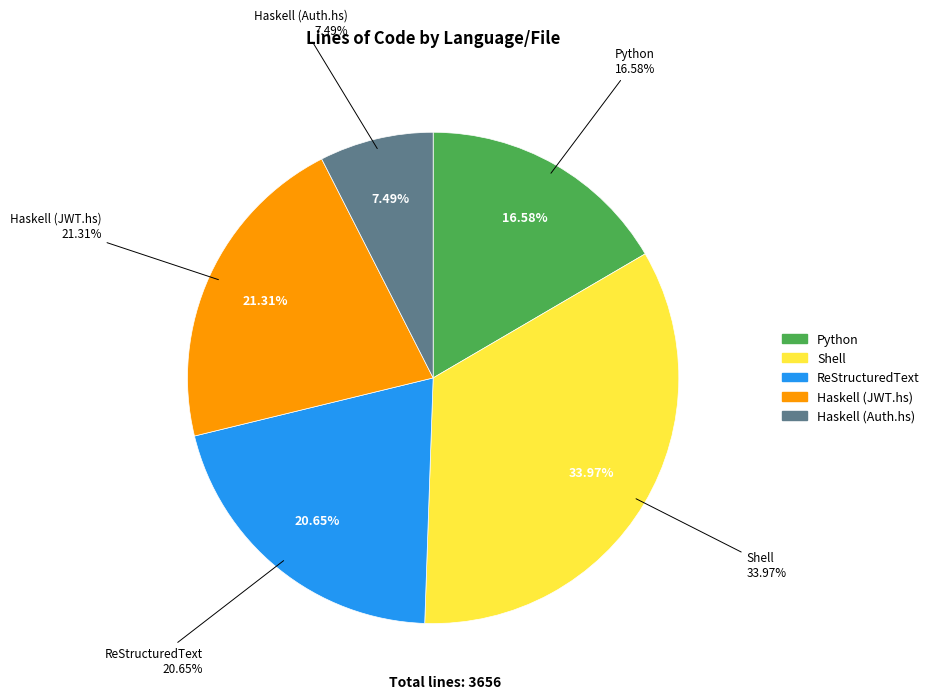

What portion of the pie excludes Haskell (Auth.hs)?

92.5%